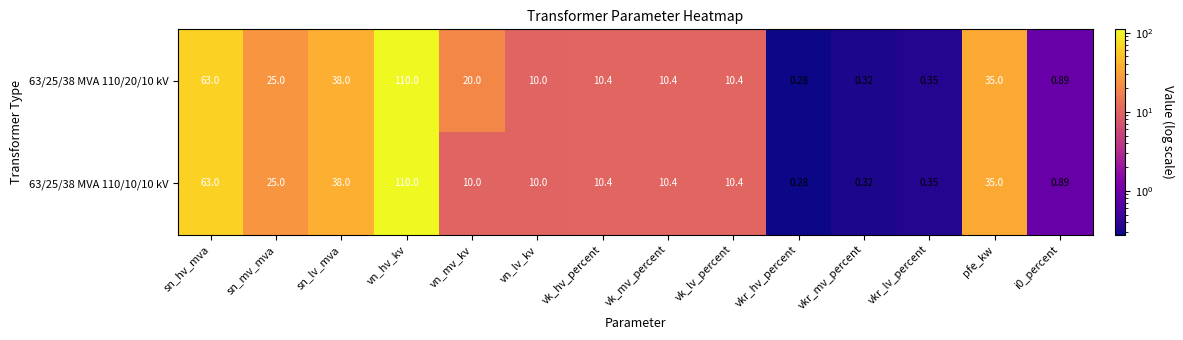

List the series in order of their overall mean, highest first.

63/25/38 MVA 110/20/10 kV, 63/25/38 MVA 110/10/10 kV